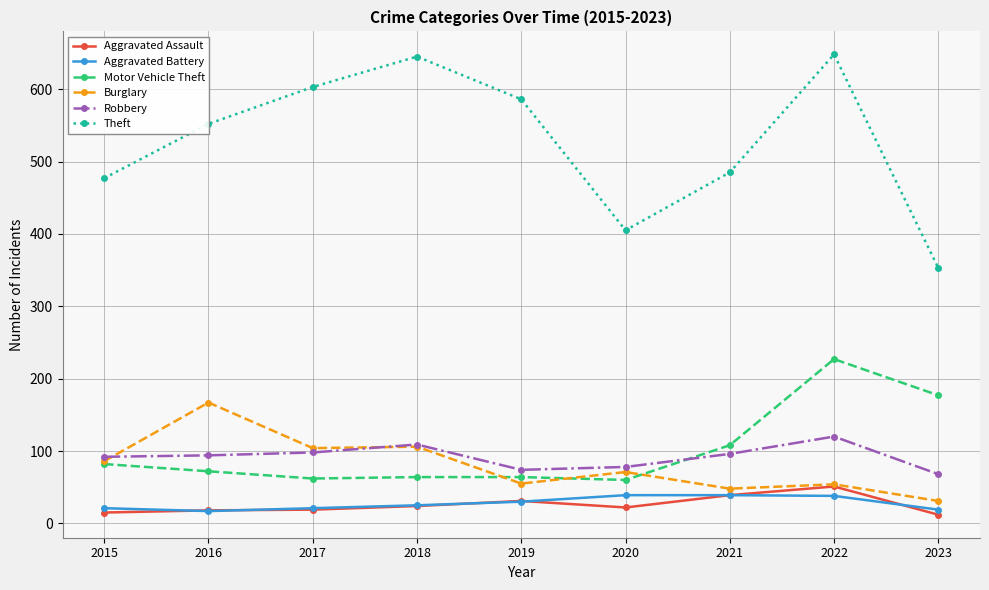

True or false: Theft and Aggravated Battery cross at least once.

False